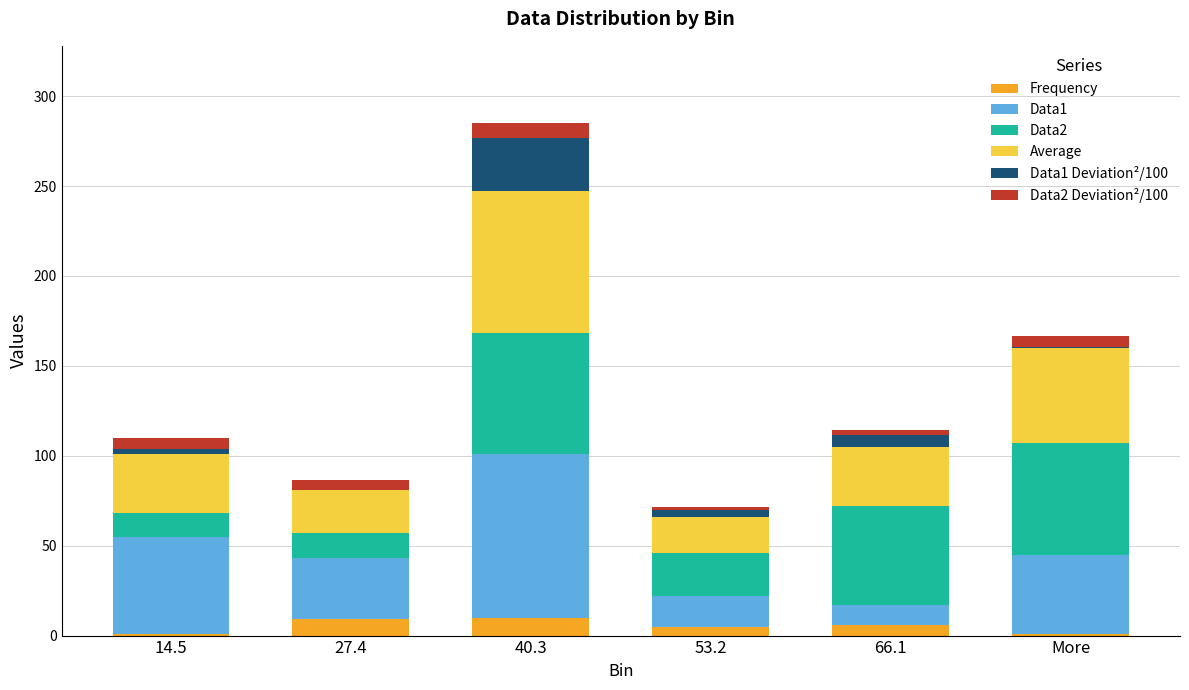

Are the bars grouped side by side (vs. stacked)?

No